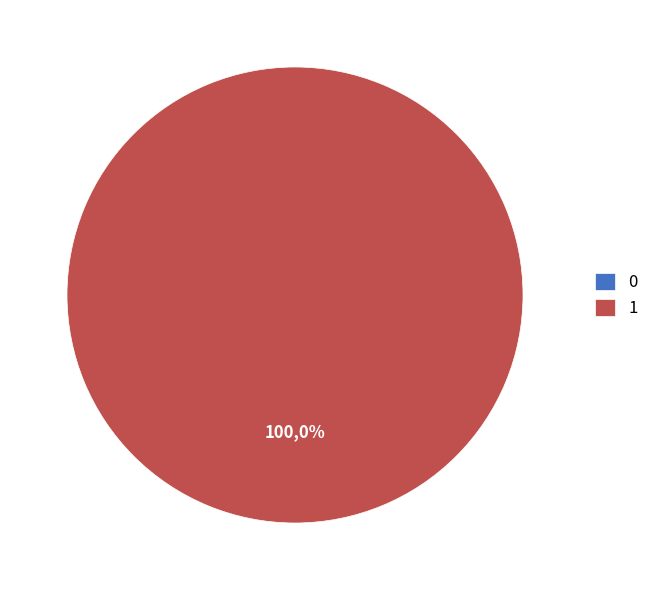

Which slice is the largest?

1